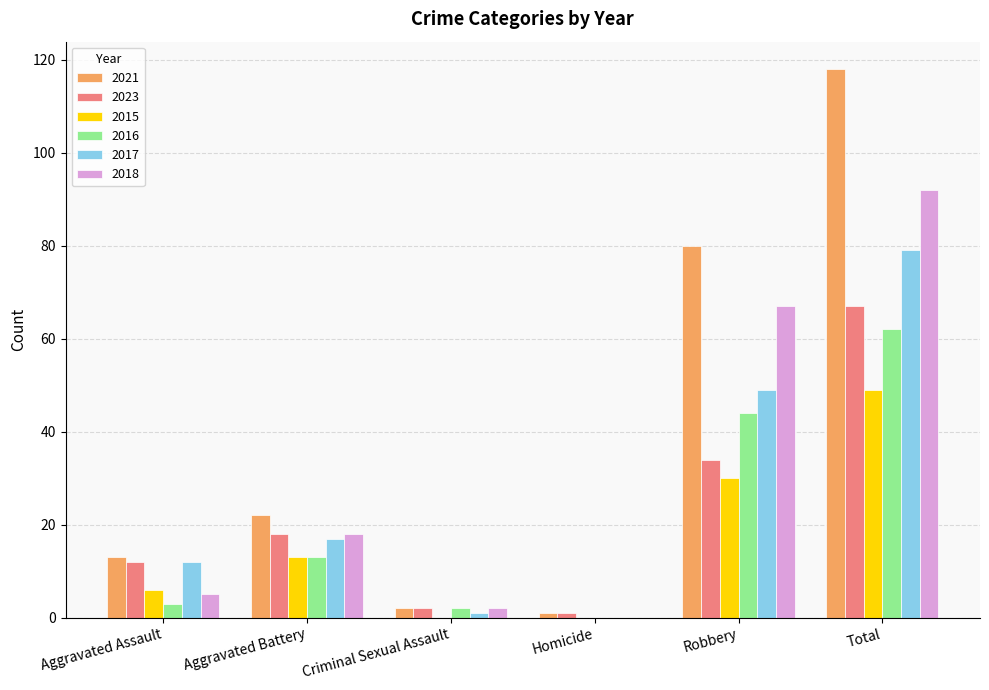

Reading right to left, transcribe all the data shown in this chart.

2021: 118	80	1	2	22	13
2023: 67	34	1	2	18	12
2015: 49	30	0	0	13	6
2016: 62	44	0	2	13	3
2017: 79	49	0	1	17	12
2018: 92	67	0	2	18	5